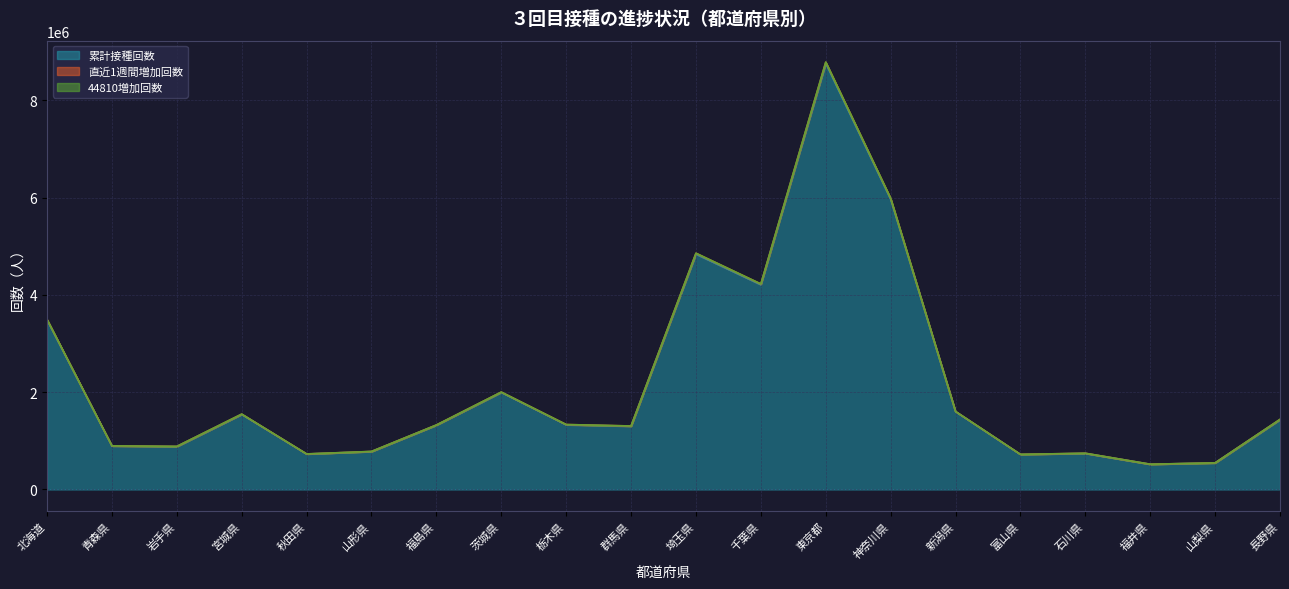

How many categories are shown in the chart?

20